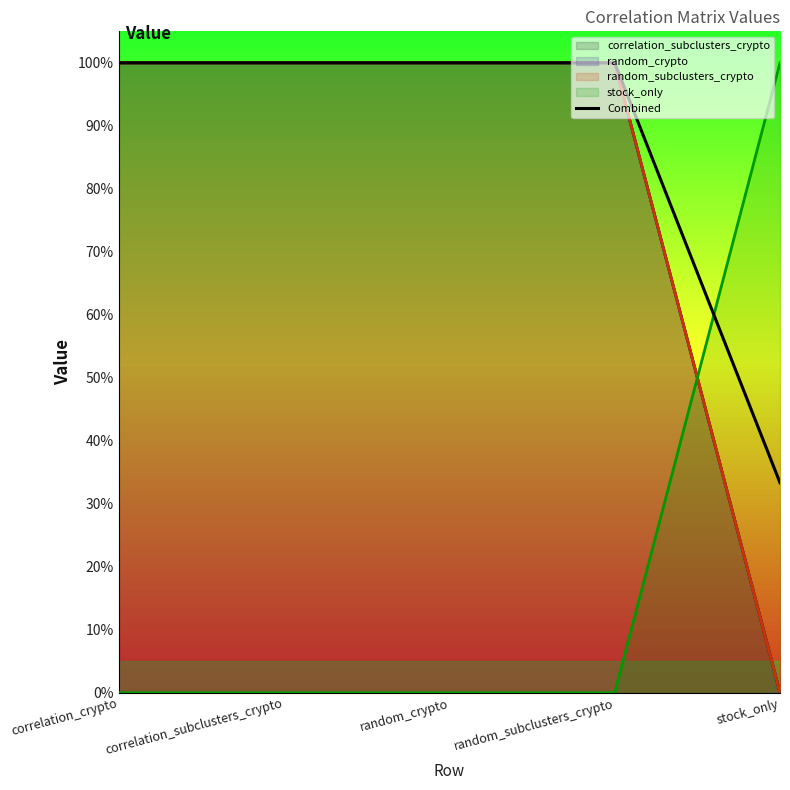

The chart shows a value of 1.0 at correlation_crypto. True or false?

True